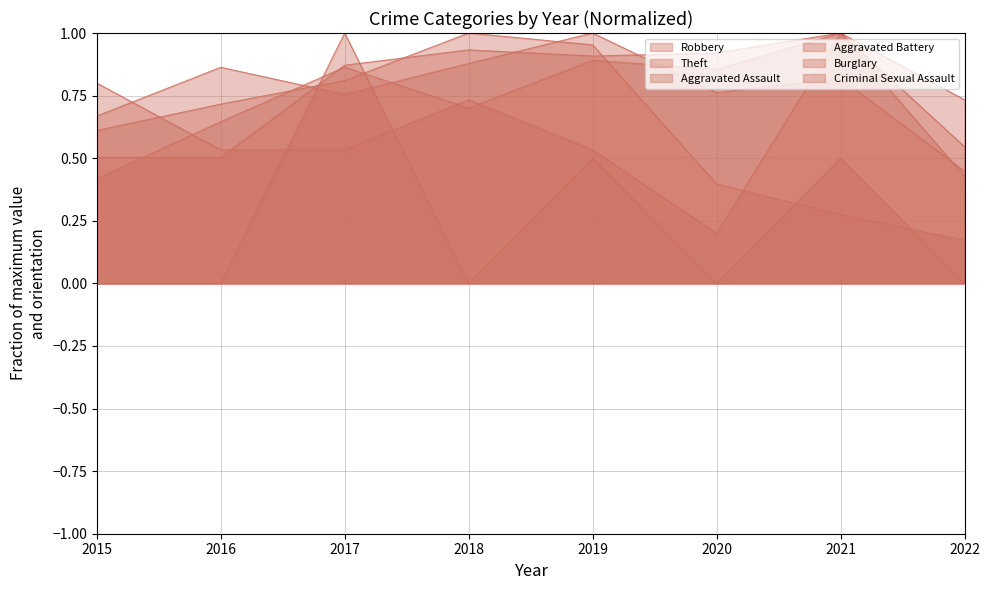

List the labels in order of Burglary value, largest first.

2017, 2019, 2021, 2015, 2016, 2018, 2020, 2022